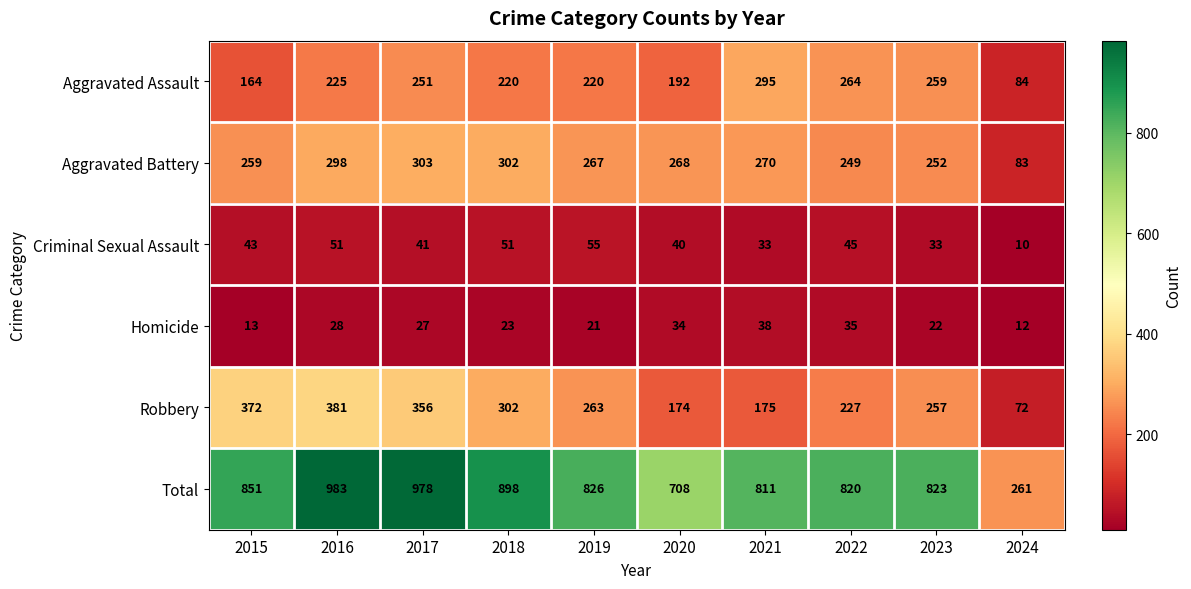

What is the difference between the Criminal Sexual Assault values at 2018 and 2017?

10